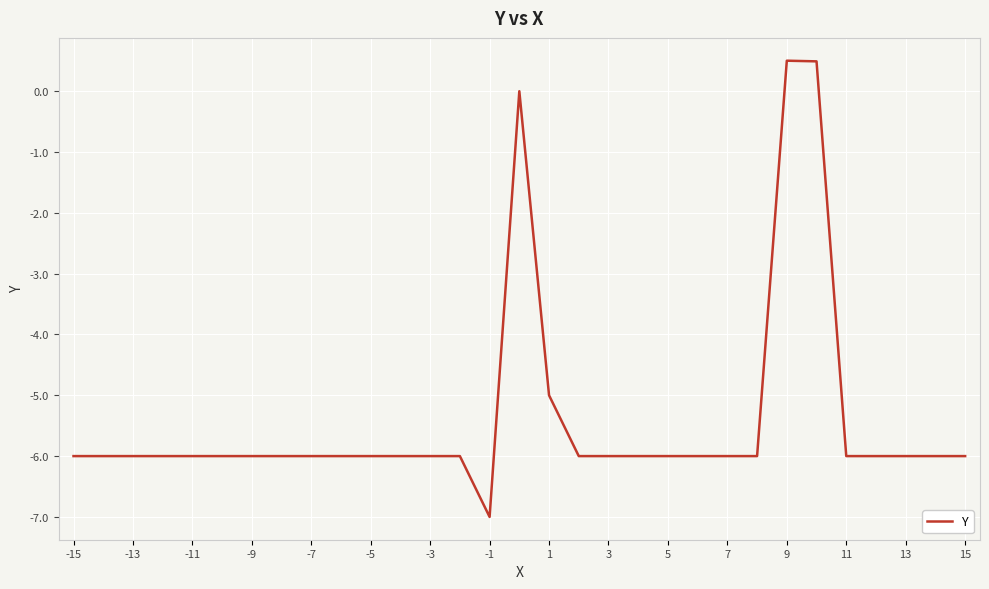

What is the smallest value displayed?

-7.0